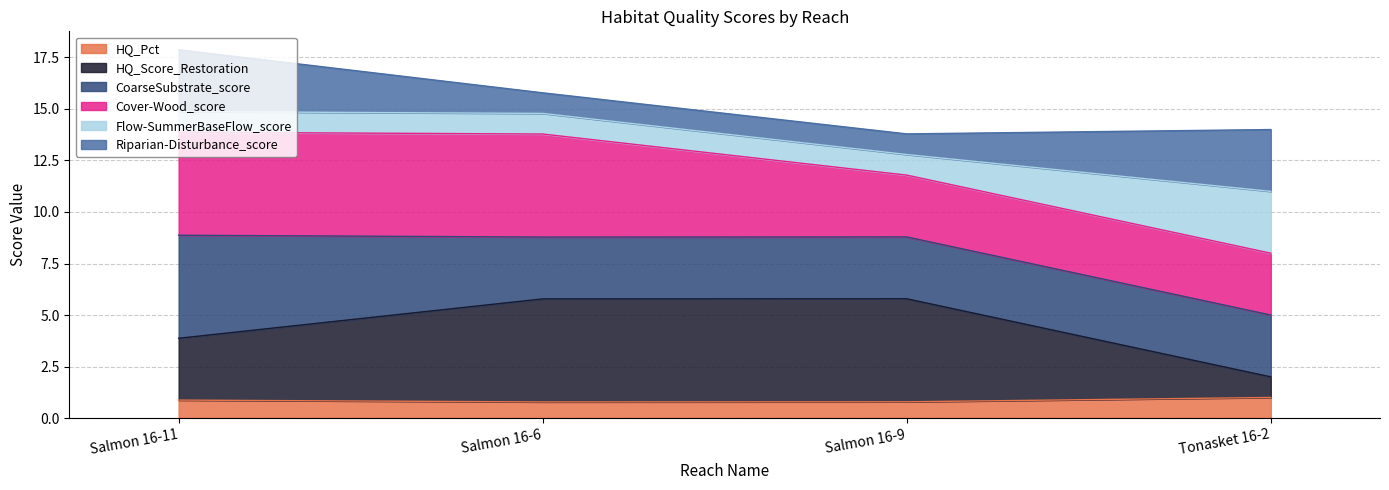

What is the total value across all series at Salmon 16-11?

17.9